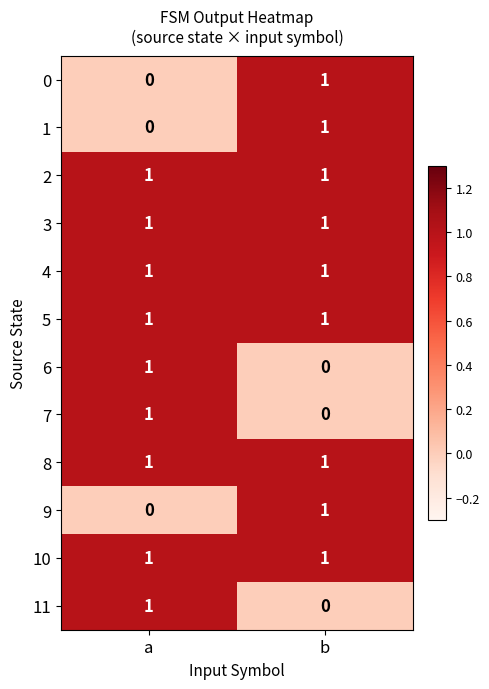

Rank the categories by 7 value from highest to lowest.

a, b